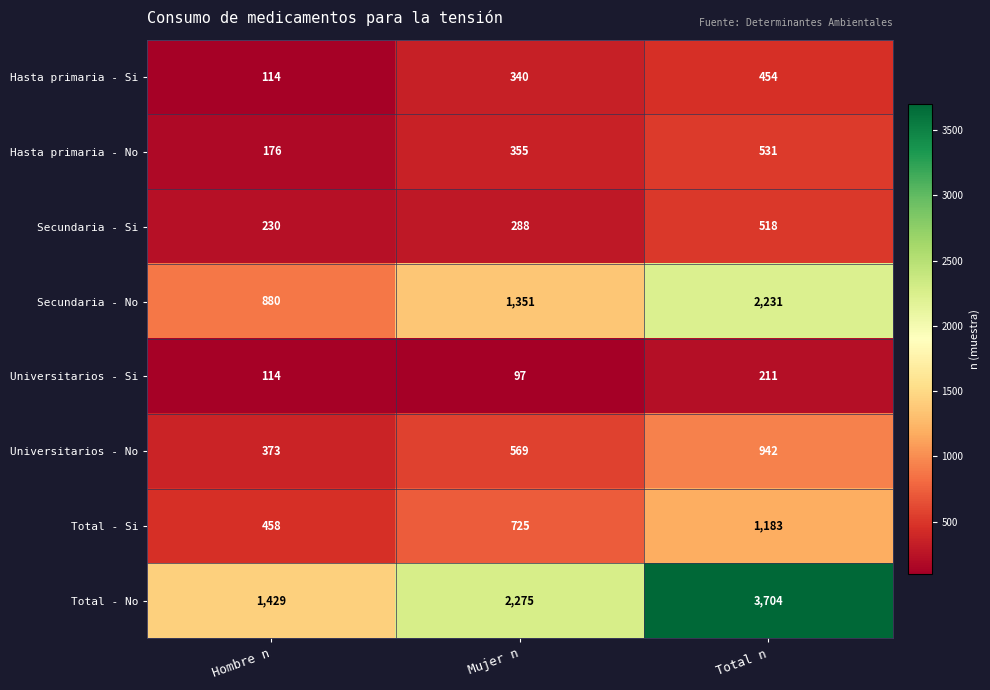

Reading right to left, transcribe all the data shown in this chart.

Hasta primaria - Si: Total n=454	Mujer n=340	Hombre n=114
Hasta primaria - No: Total n=531	Mujer n=355	Hombre n=176
Secundaria - Si: Total n=518	Mujer n=288	Hombre n=230
Secundaria - No: Total n=2231	Mujer n=1351	Hombre n=880
Universitarios - Si: Total n=211	Mujer n=97	Hombre n=114
Universitarios - No: Total n=942	Mujer n=569	Hombre n=373
Total - Si: Total n=1183	Mujer n=725	Hombre n=458
Total - No: Total n=3704	Mujer n=2275	Hombre n=1429